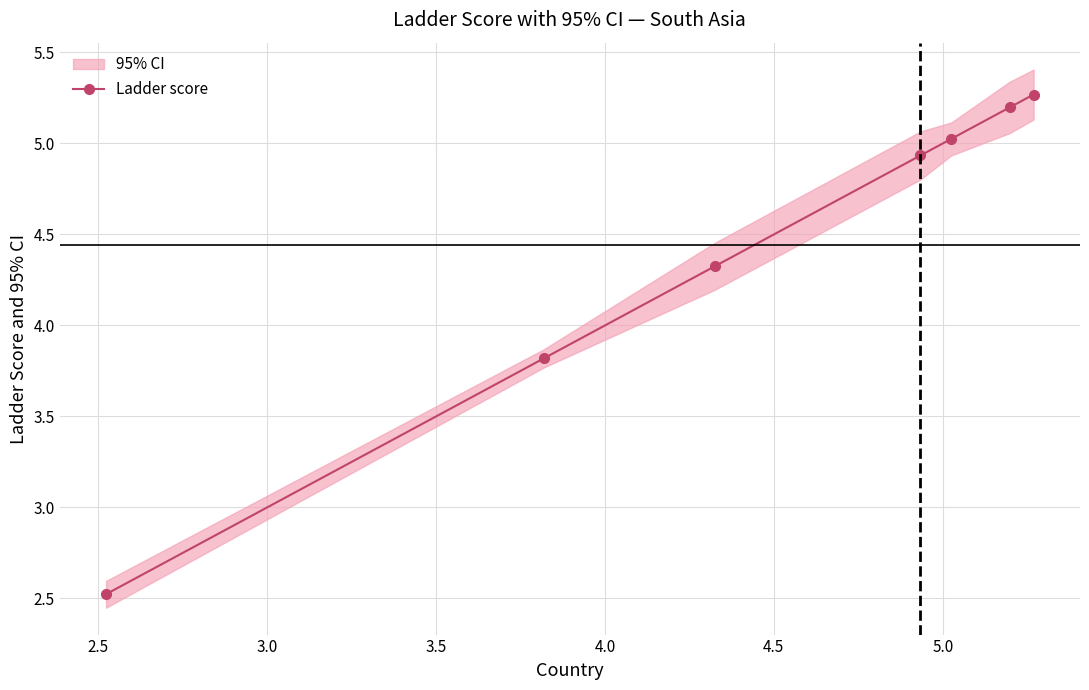

What is the value of the Ladder score point at the 5th from the left?

5.0